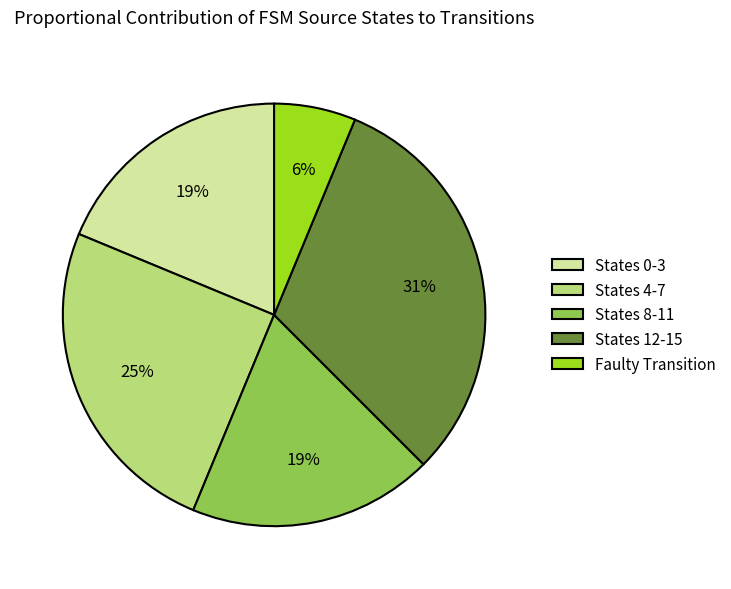

Count the number of slices in the pie.

5